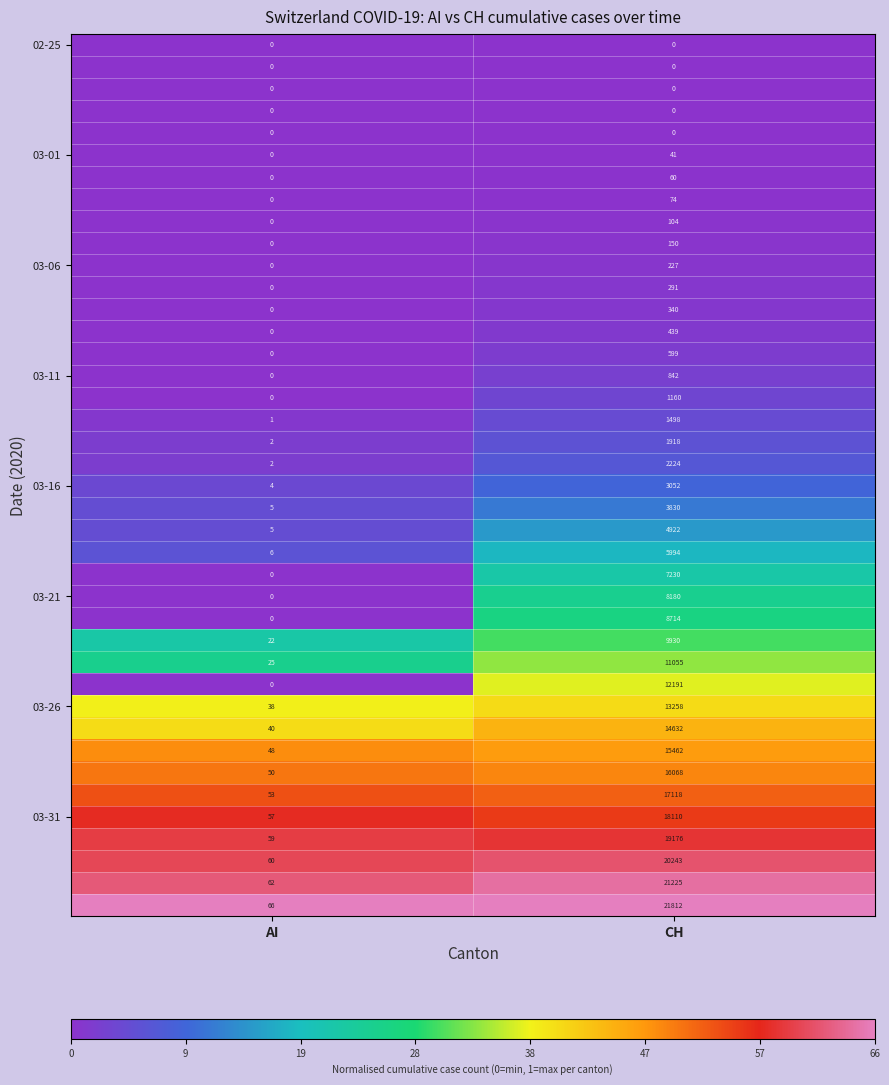

What is the total value across all series at AI?

605